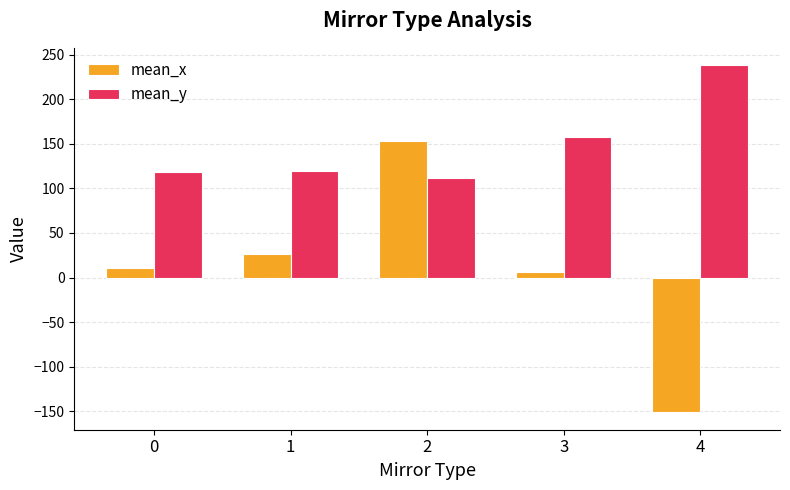

Is the value of mean_x at 3 greater than the value of mean_y at 4?

No